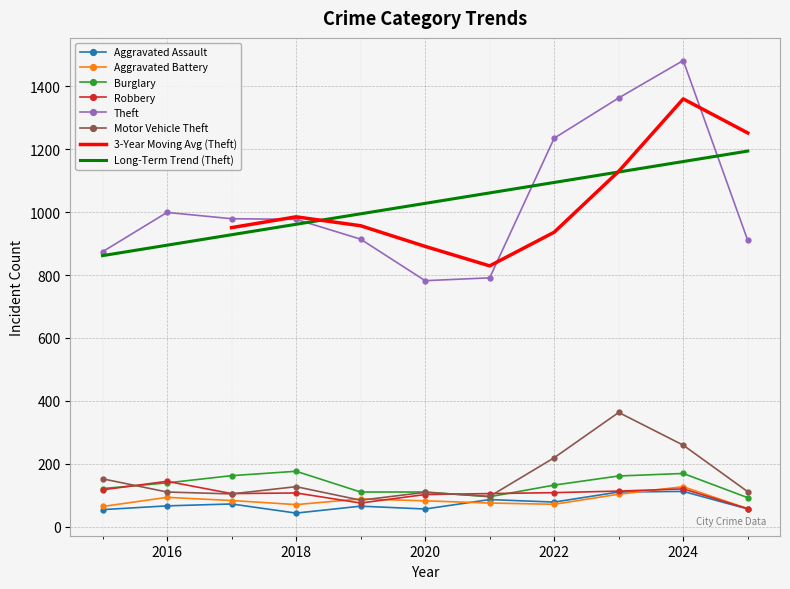

At which category does Aggravated Battery reach its first local valley?

2018